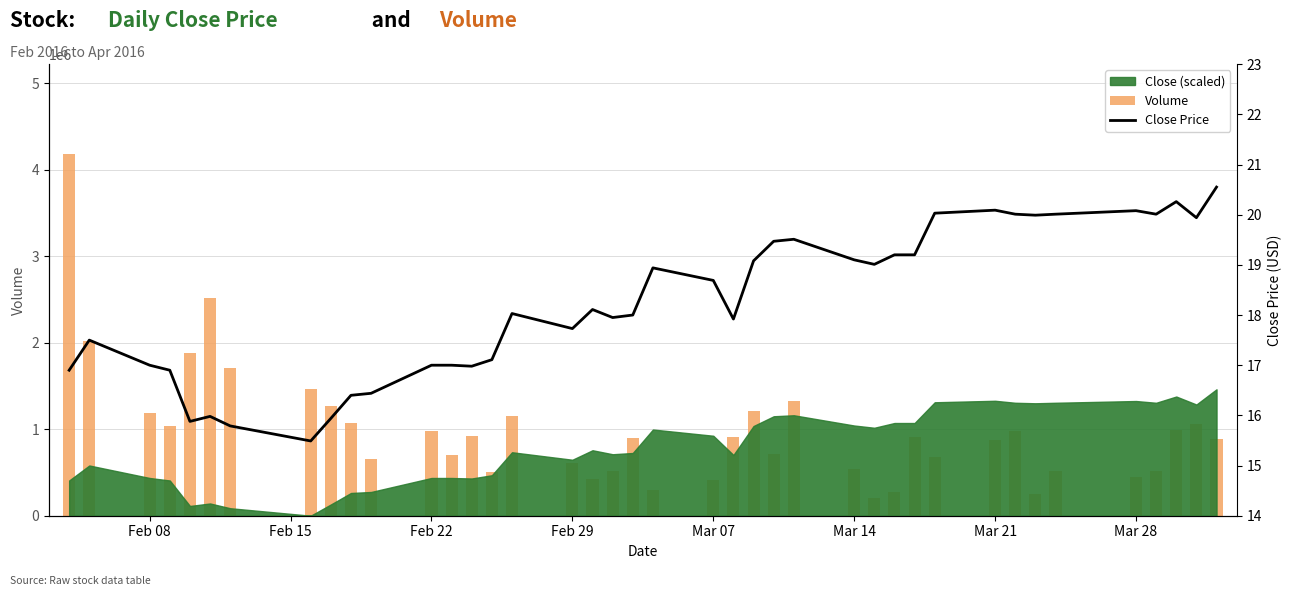

Rank the series at Mar 14 from highest to lowest value.

Volume, Close Price